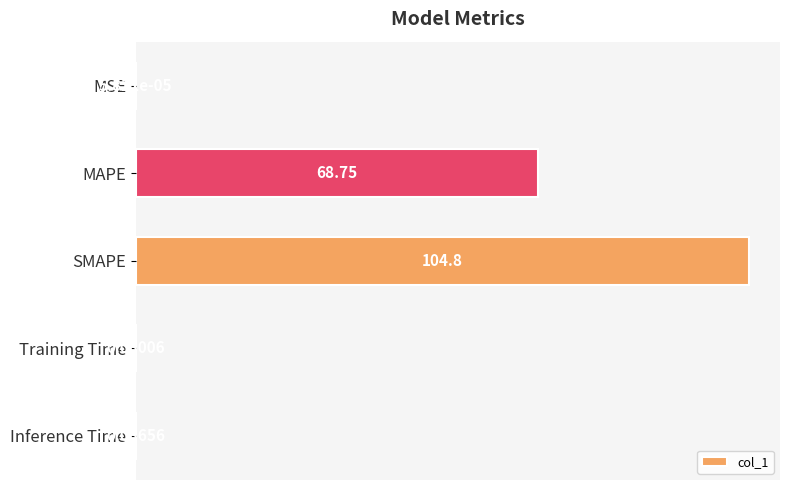

What is the ratio of the value at SMAPE to the value at MAPE?

1.5